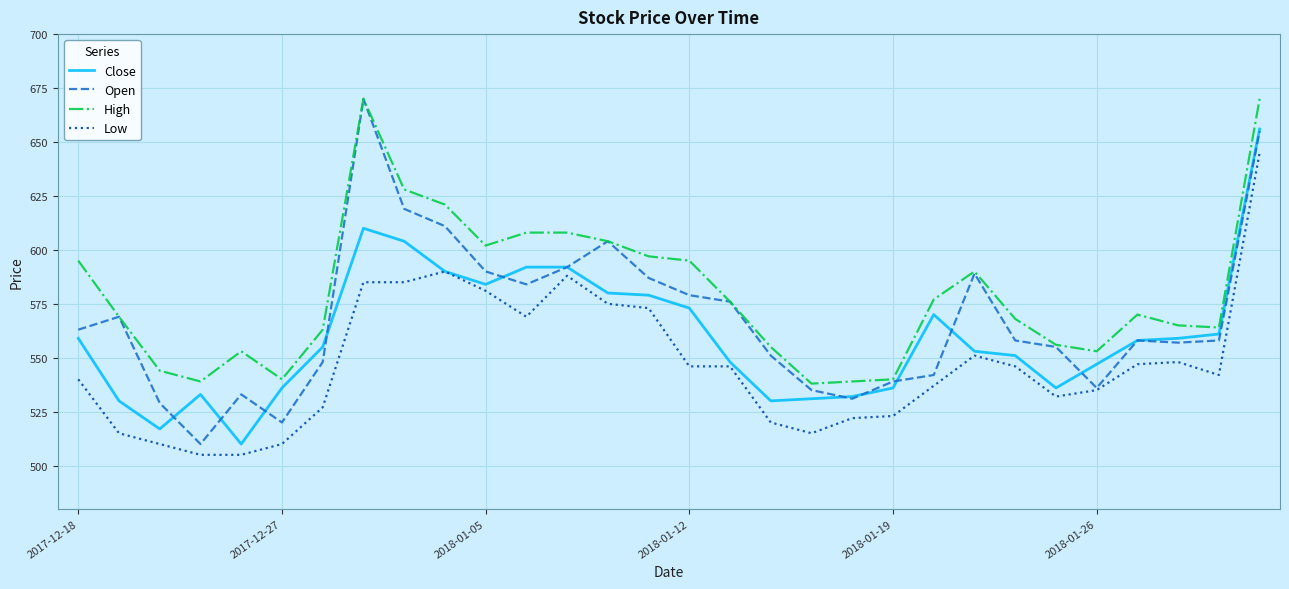

Reading left to right, transcribe all the data shown in this chart.

Close: 559	530	517	533	510	536	555	610	604	590	584	592	592	580	579	573	548	530	531	532	536	570	553	551	536	547	558	559	561	656
Open: 563	569	529	510	533	520	548	670	619	611	590	584	592	604	587	579	576	551	535	531	539	542	589	558	555	536	558	557	558	655
High: 595	569	544	539	553	540	563	670	628	621	602	608	608	604	597	595	576	555	538	539	540	577	590	568	556	553	570	565	564	670
Low: 540	515	510	505	505	510	527	585	585	590	581	569	588	575	573	546	546	520	515	522	523	537	551	546	532	535	547	548	542	645